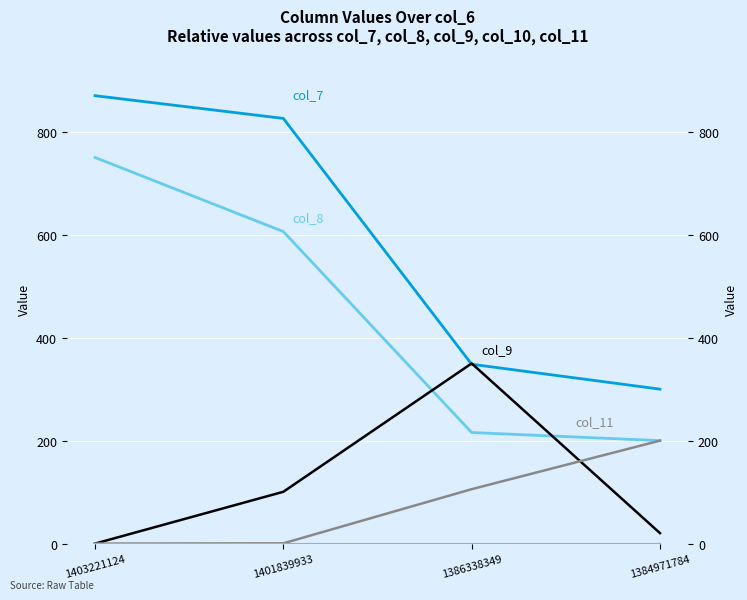

At 1386338349, list the series in order from largest to smallest.

col_9, col_7, col_8, col_11, col_10